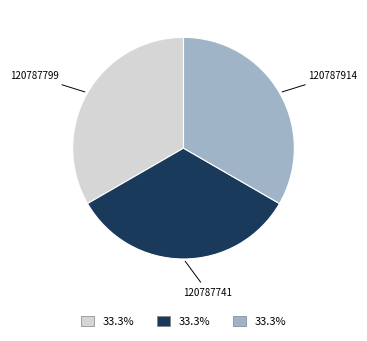

Is there any slice that represents more than half of the pie?

No